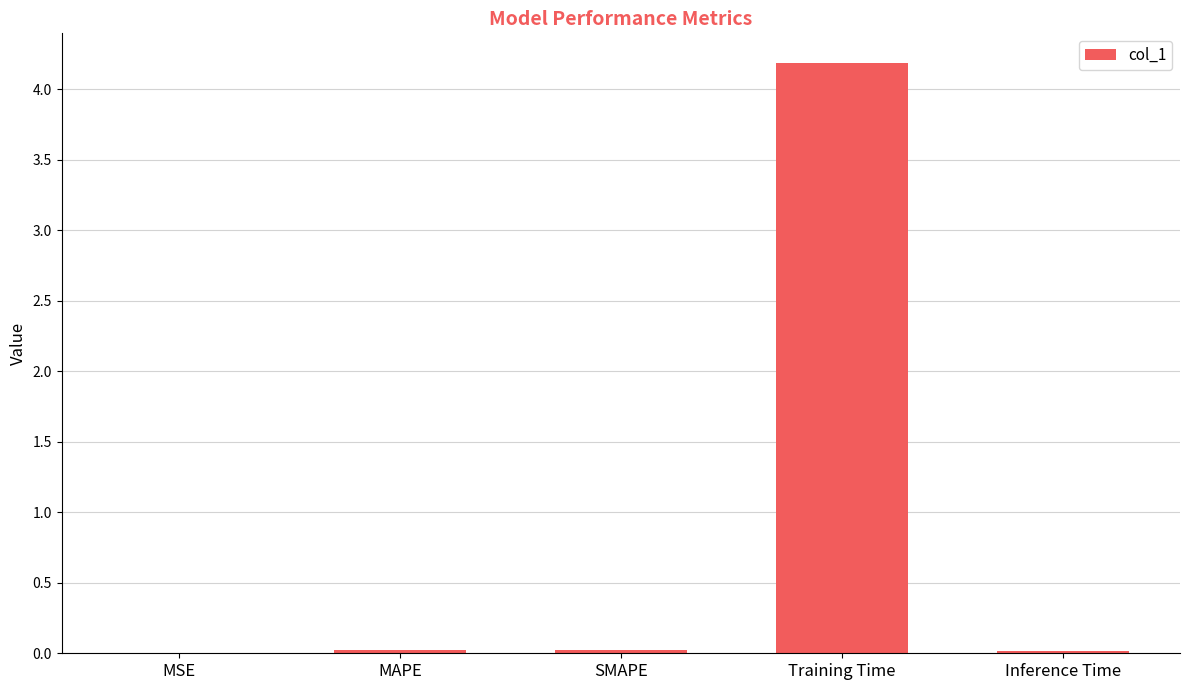

Which has a higher value, Inference Time or Training Time?

Training Time